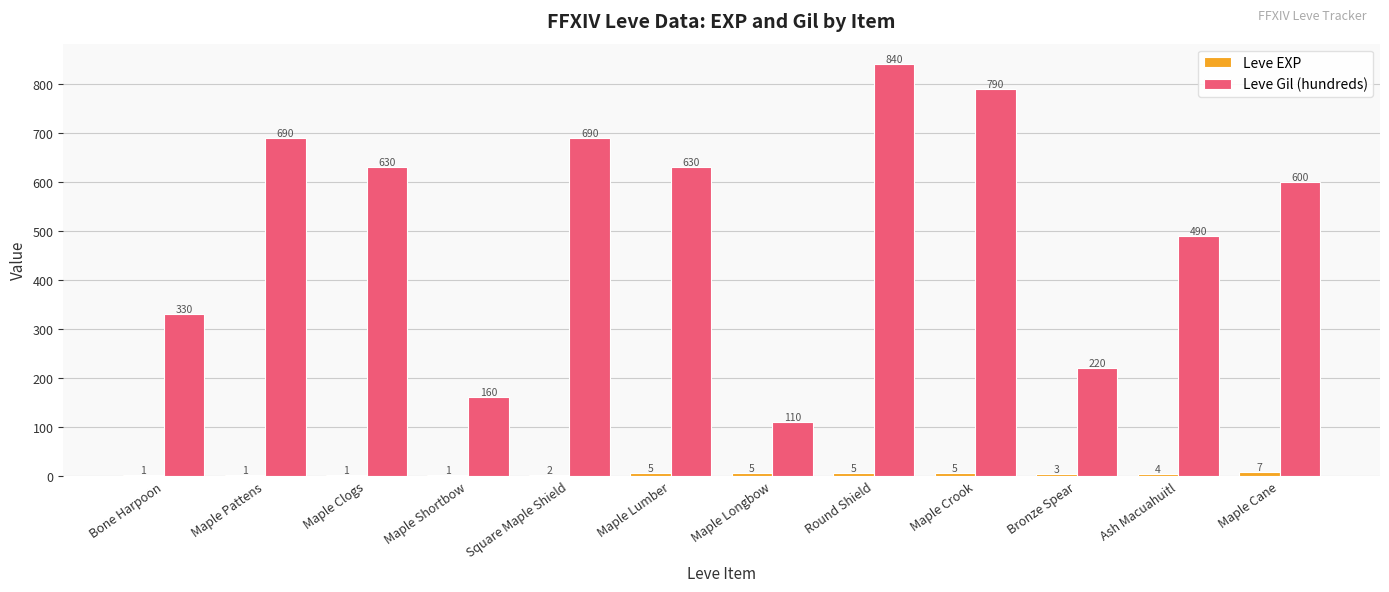

What is the highest value of the Leve Gil (hundreds) series?

840